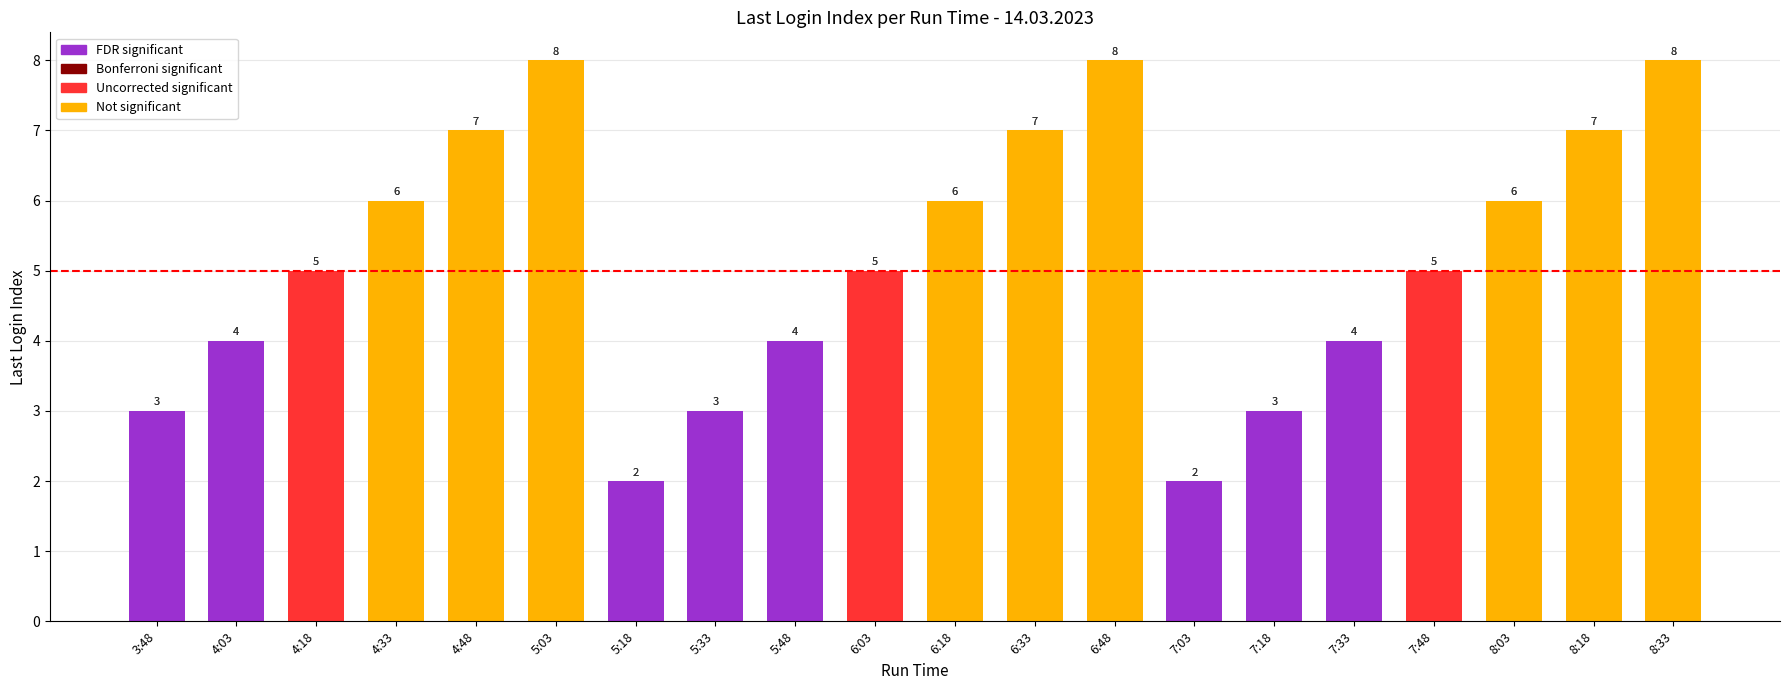

List the labels in order of value, largest first.

5:03, 6:48, 8:33, 4:48, 6:33, 8:18, 4:33, 6:18, 8:03, 4:18, 6:03, 7:48, 4:03, 5:48, 7:33, 3:48, 5:33, 7:18, 5:18, 7:03